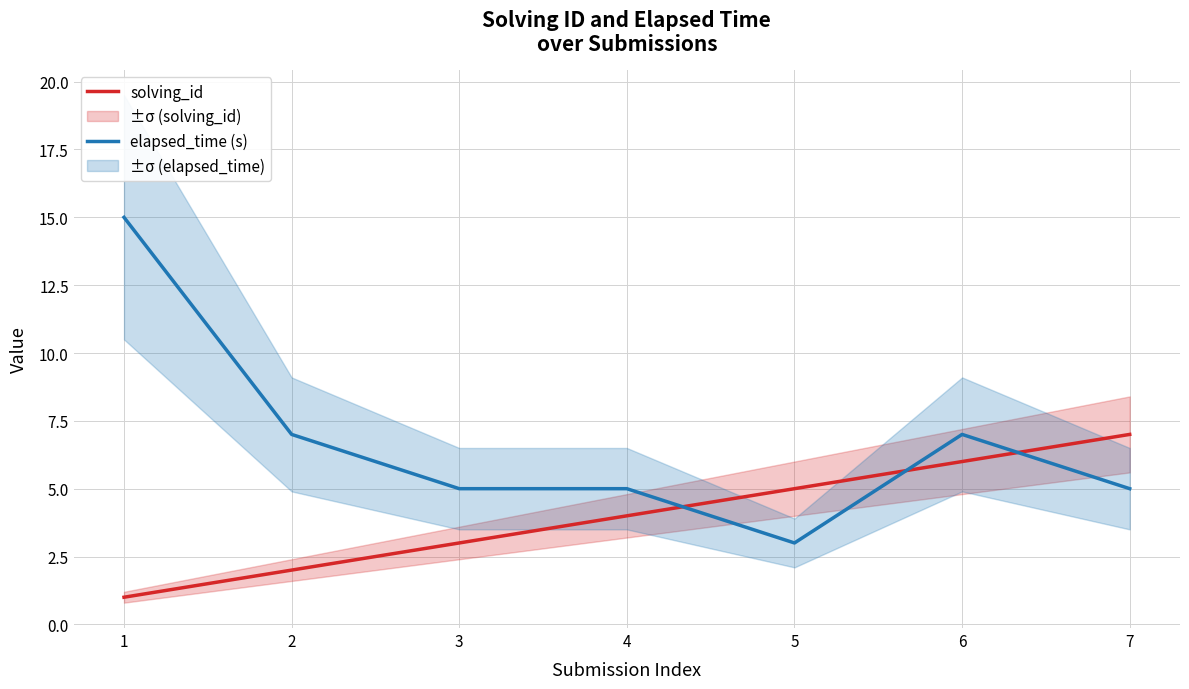

True or false: solving_id has more than 2 points higher than both neighbors.

False